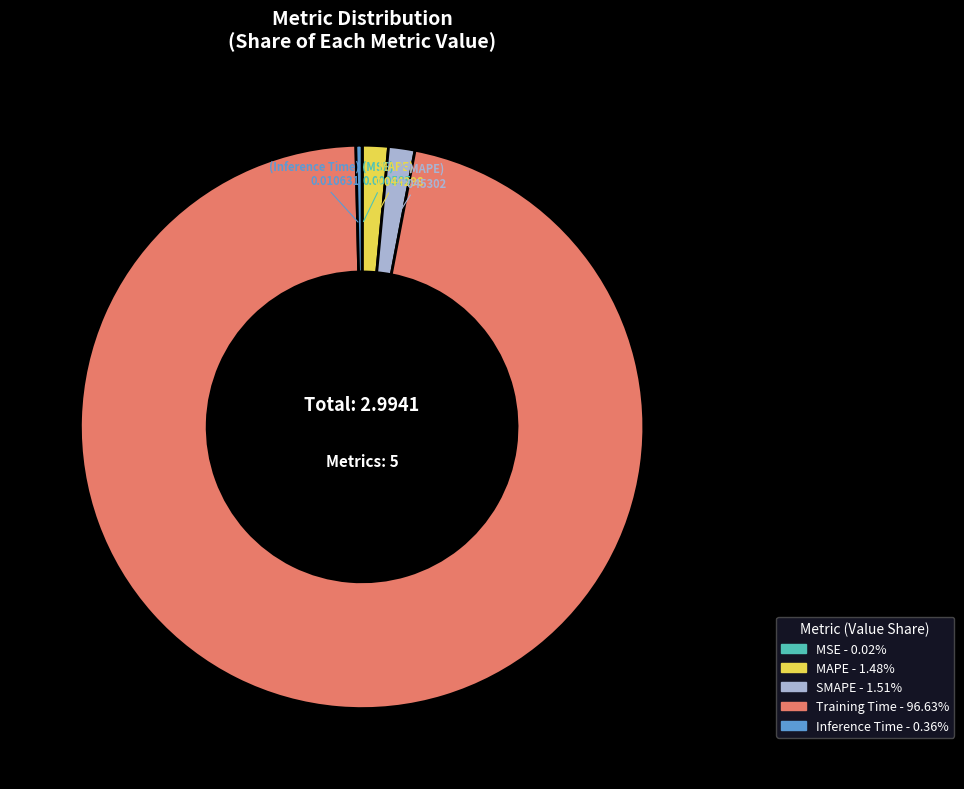

What is the majority slice?

Training Time